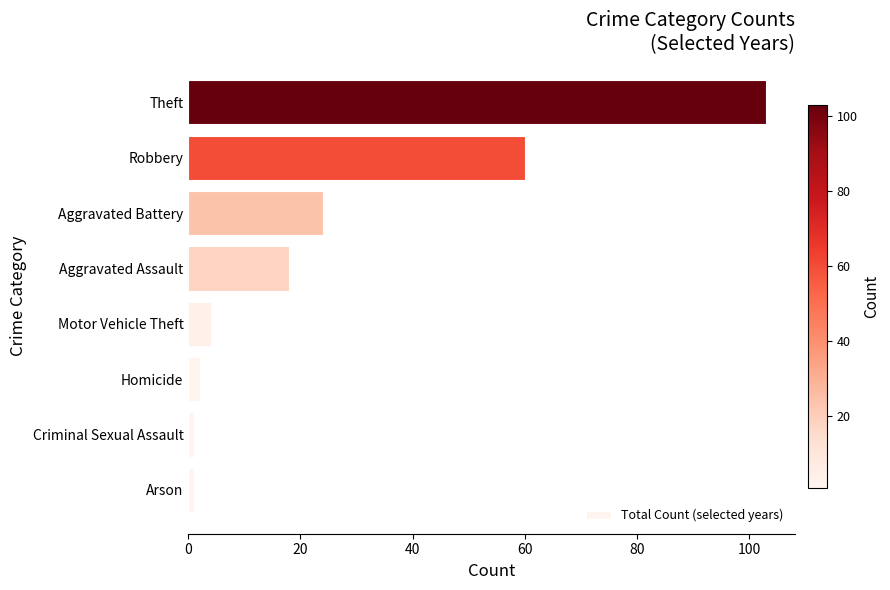

Between Aggravated Battery and Criminal Sexual Assault, which is larger?

Aggravated Battery